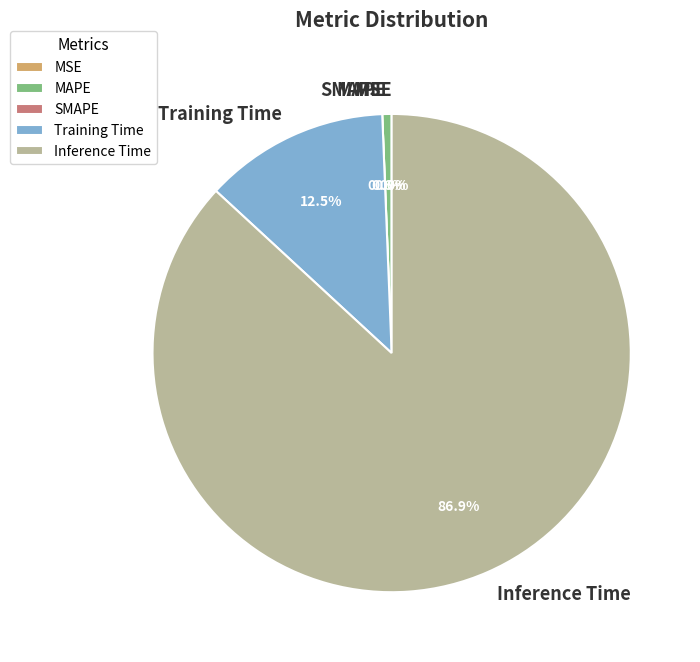

Does any single category account for the majority?

Yes